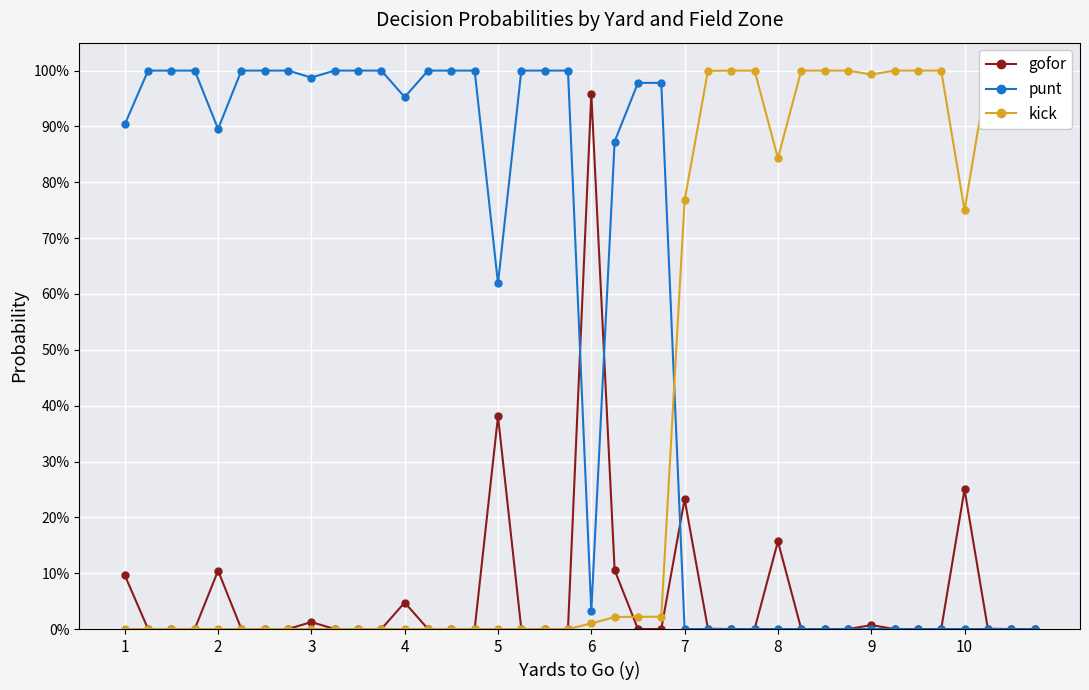

Between 5 and 22, which series saw the biggest shift?

gofor